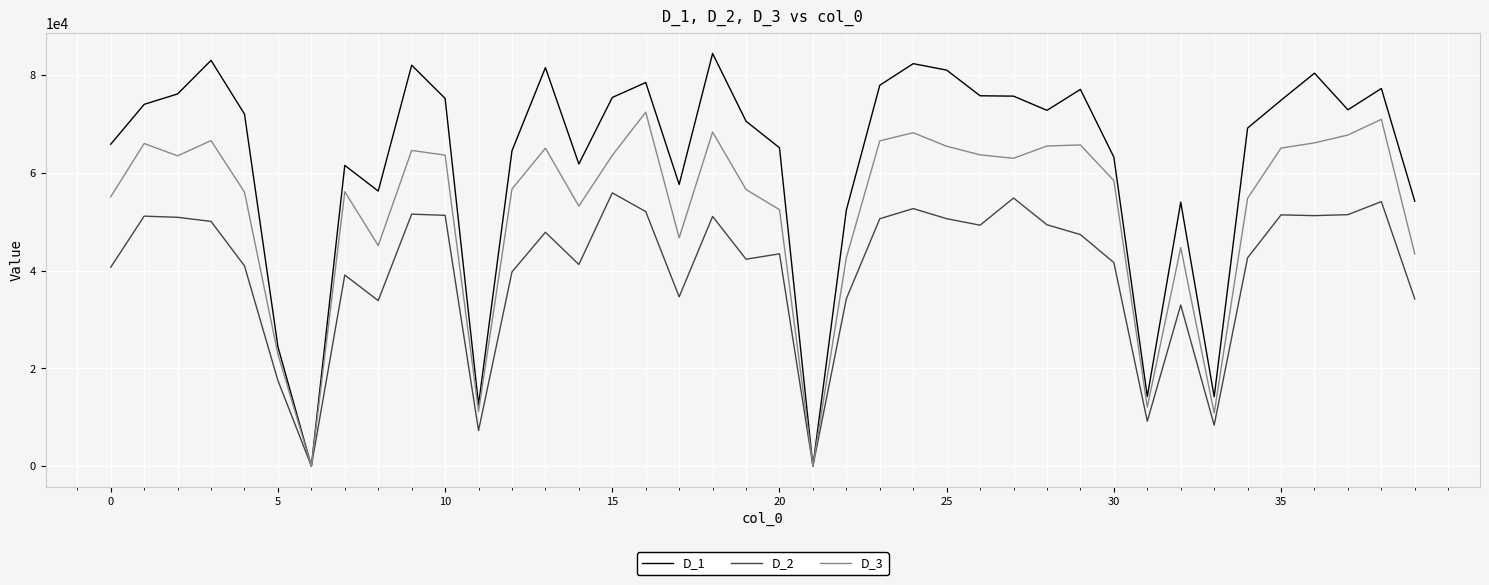

How many distinct data groups are displayed?

3